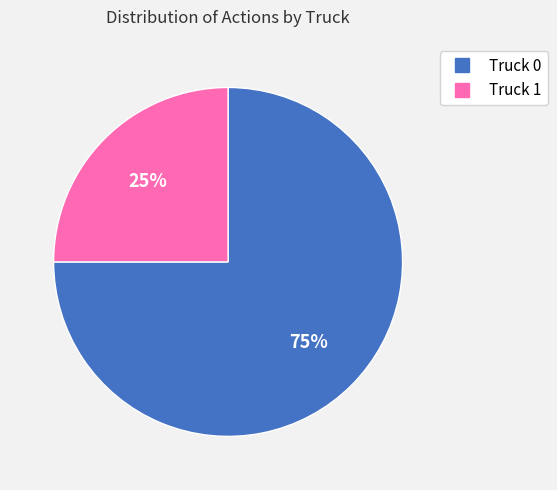

Rank the categories by value from lowest to highest.

Truck 1, Truck 0